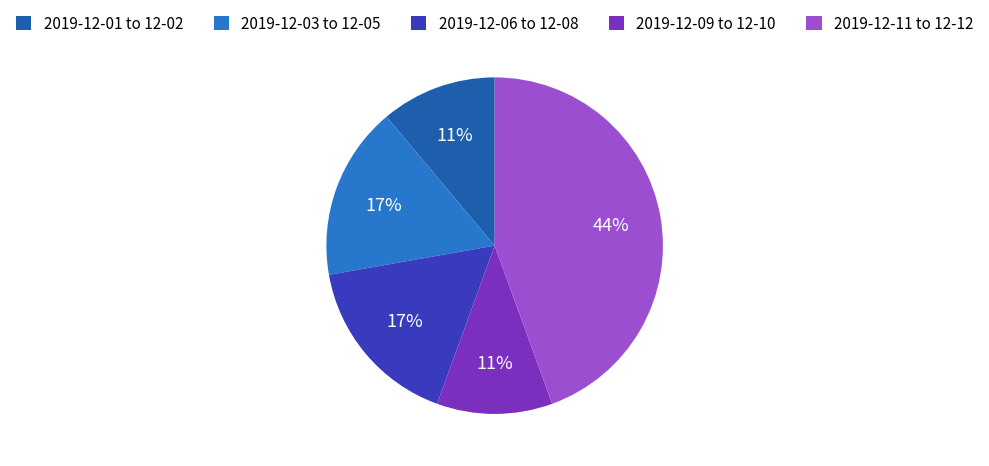

Is it true that 2019-12-03 to 12-05 is 5% of the pie?

False